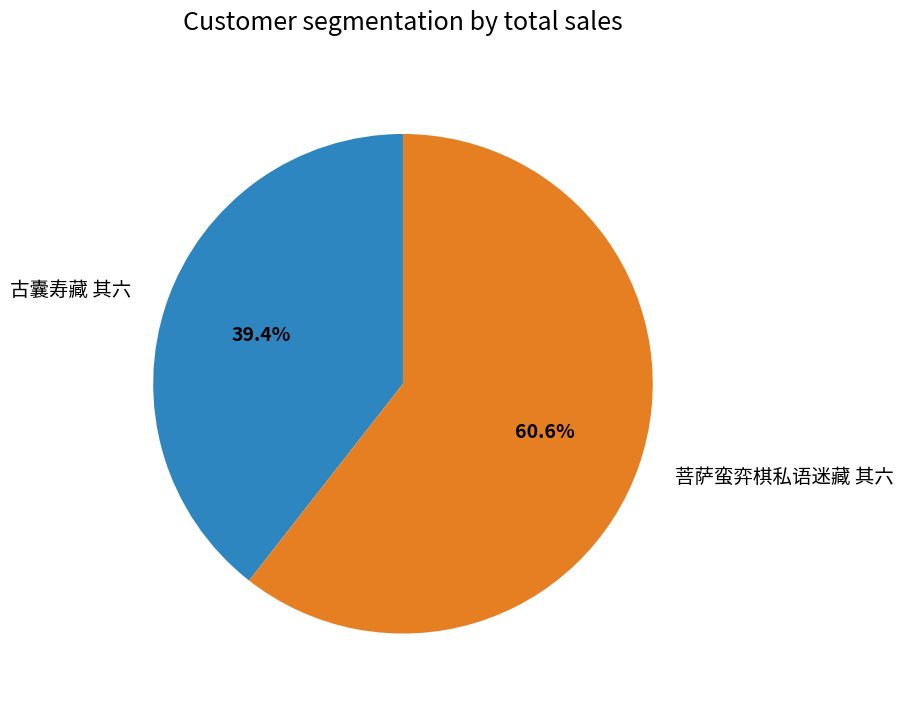

To the nearest percent, what portion does 古囊寿藏 其六 represent?

39%